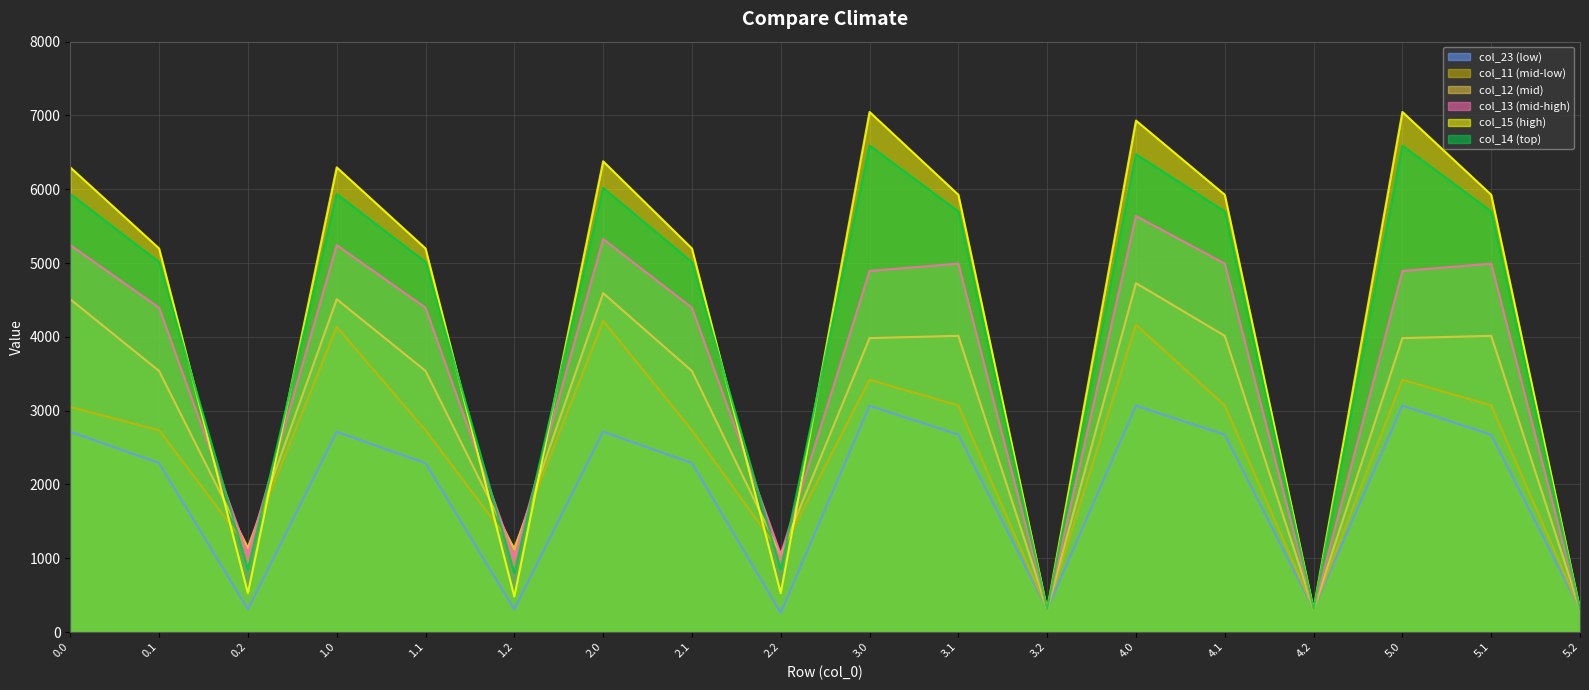

What position from the left is 4.2?

15